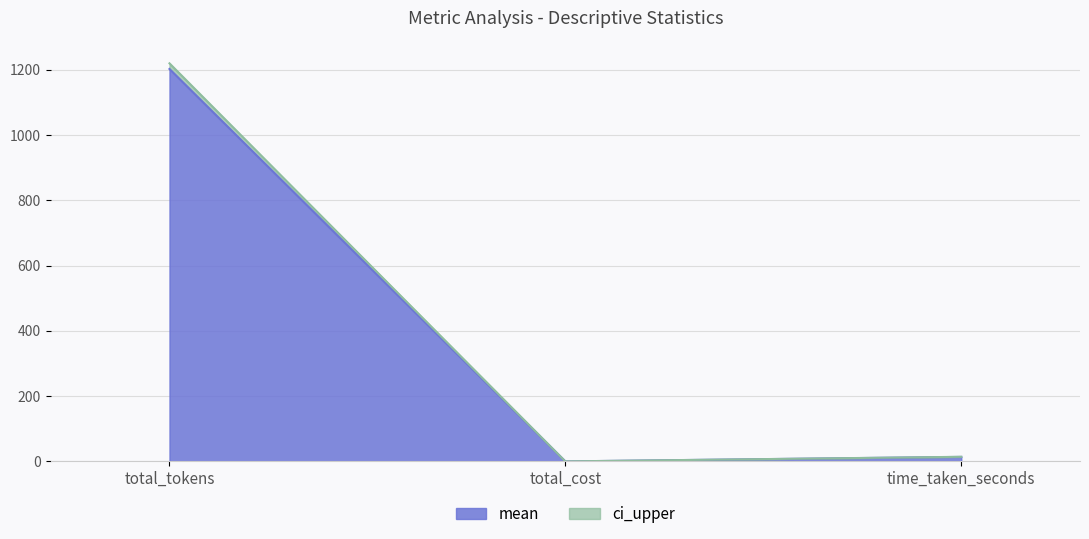

Reading left to right, extract all data points from this chart.

mean_line: 1202.5	0.0	13.8
ci_upper_line: 1219.8	0.0	14.1